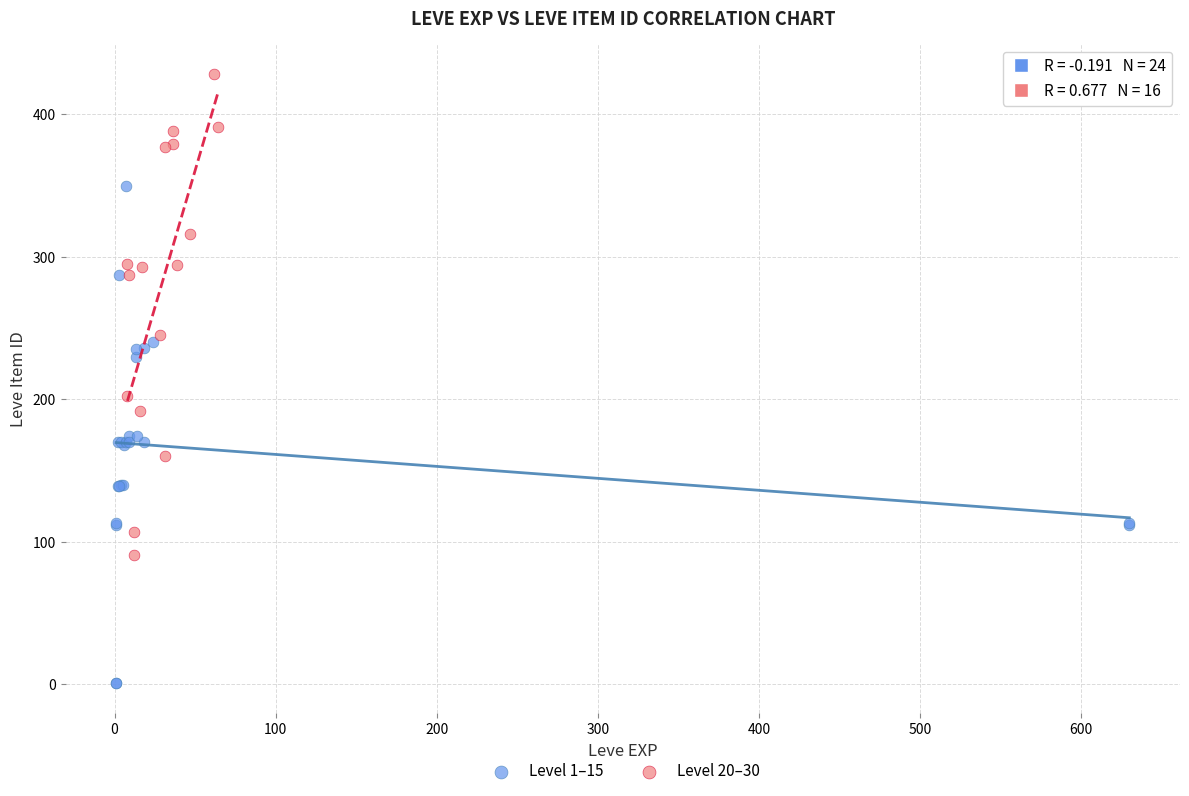

Which series contains the lowest Y value?

Level 1–15